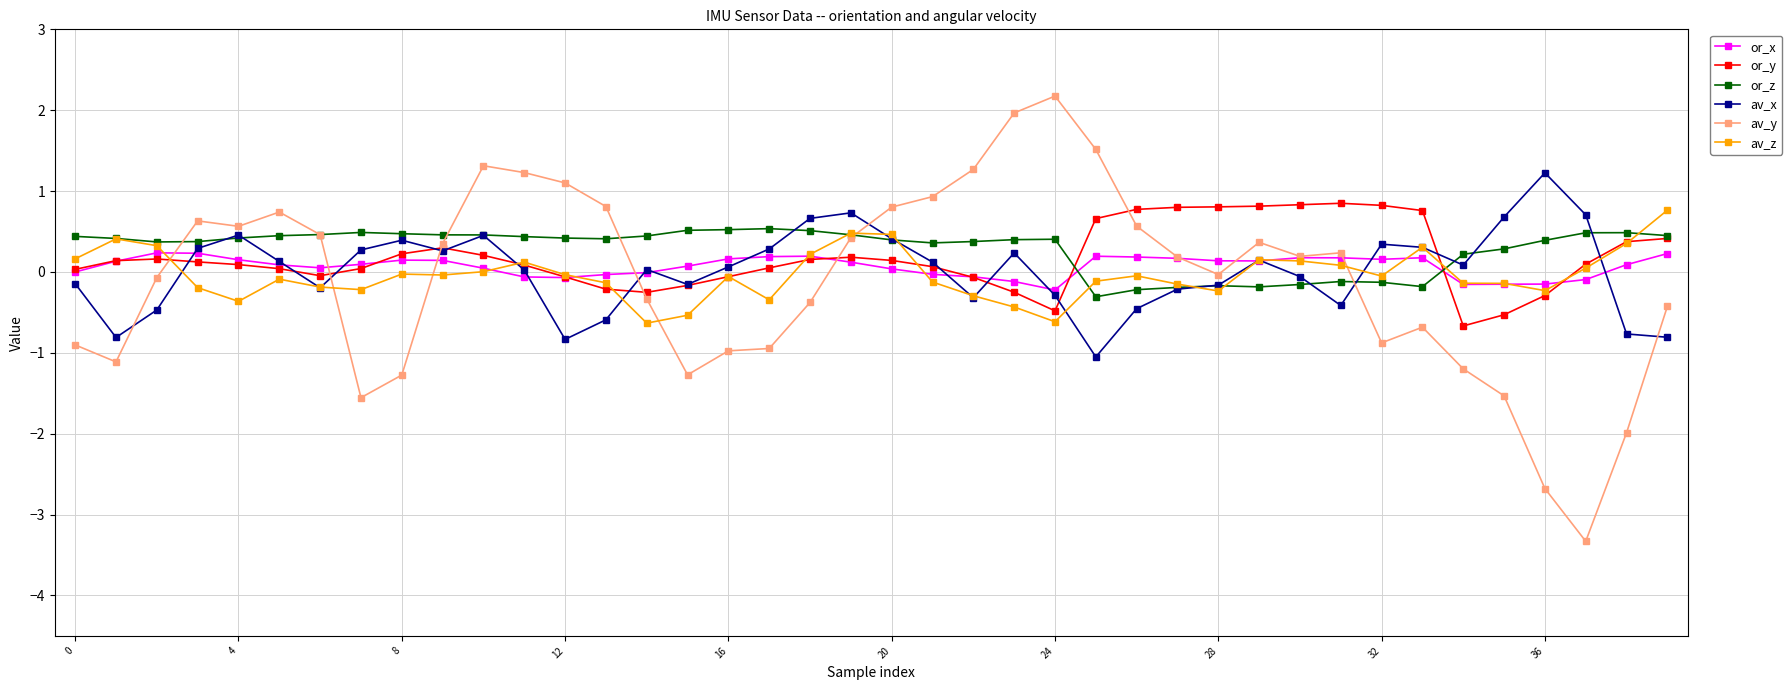

What is the lowest value of the av_x series?

-1.1